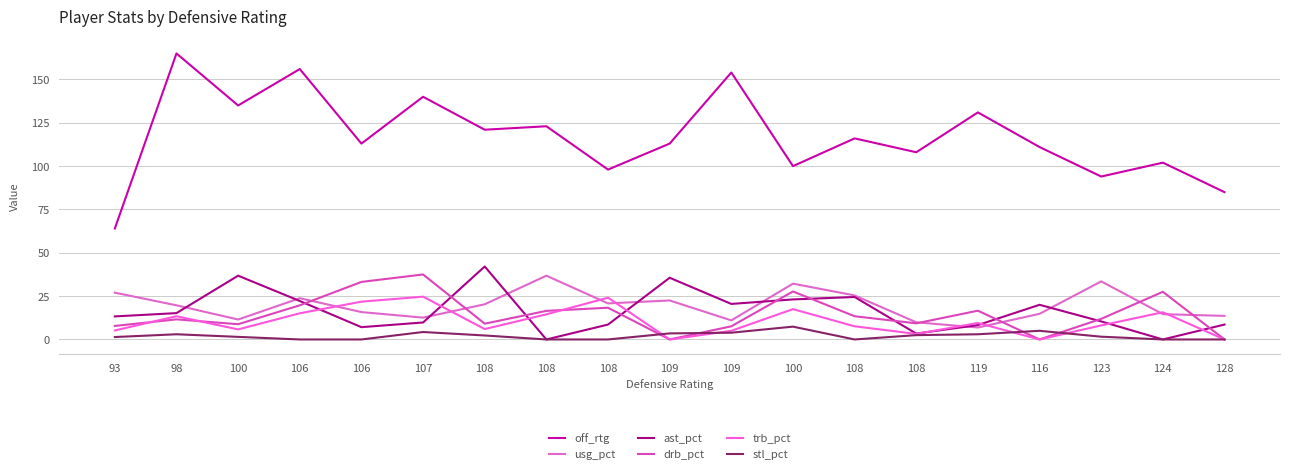

Between 108 and 119, which is larger?

119